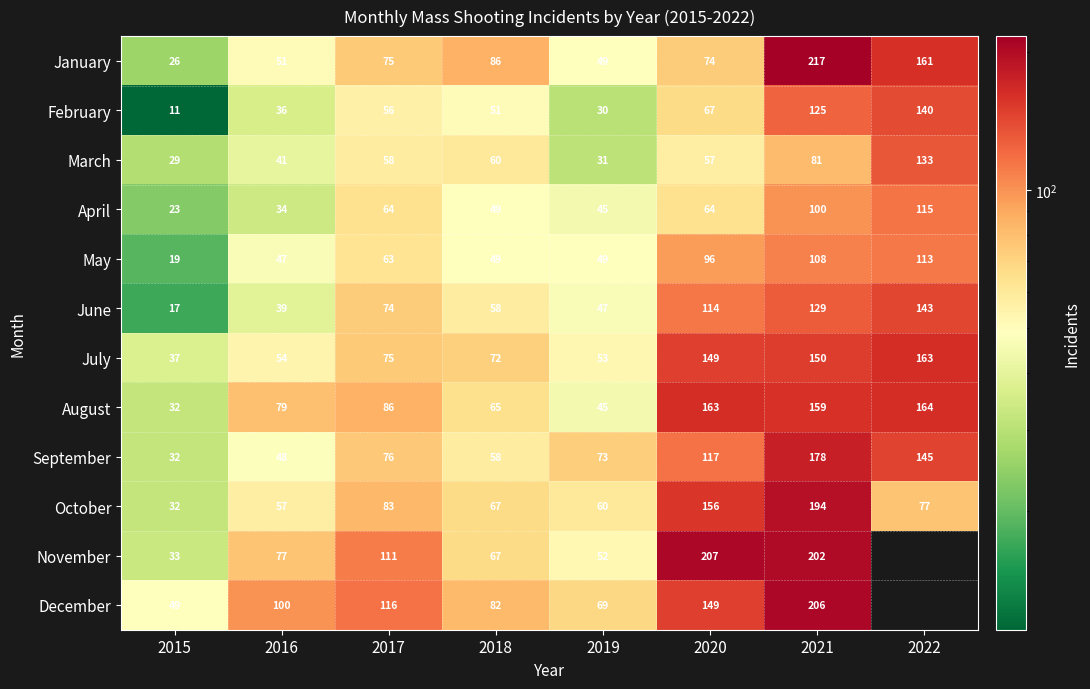

What is the approximate value of May at 2016, to the nearest 10?

50